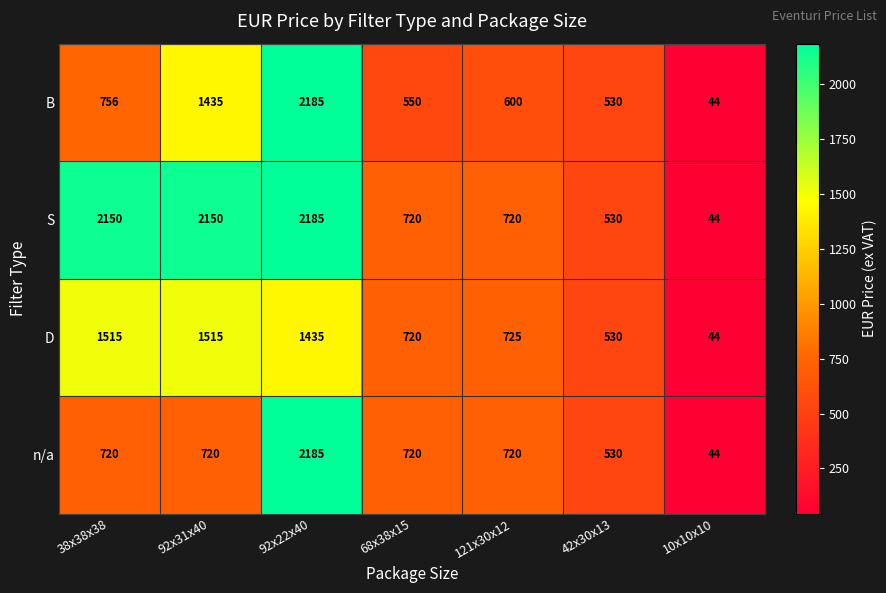

What is the smallest value displayed?

44